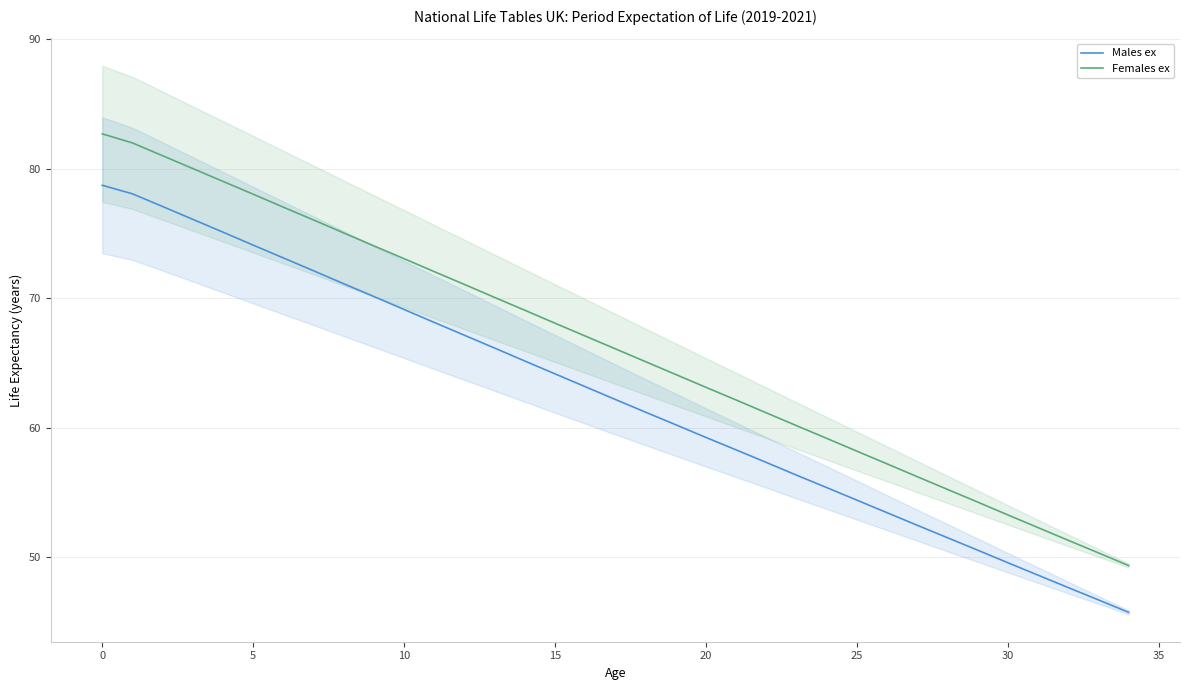

What is the sum of all Females ex values?

2313.7